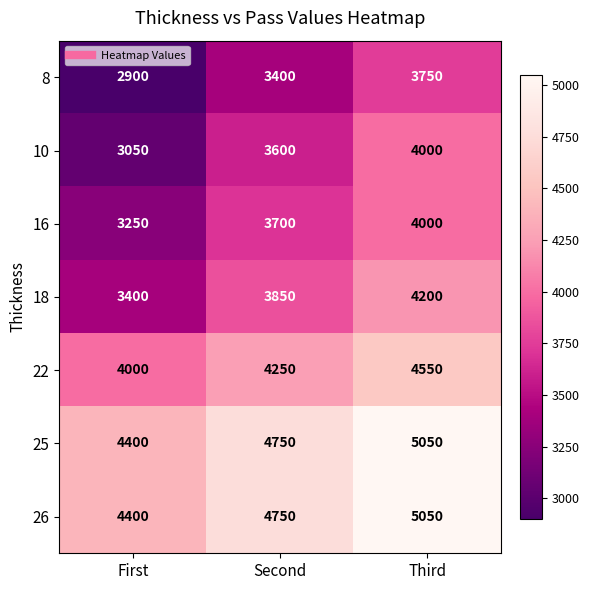

At how many categories does at least one series exceed 4660?

2